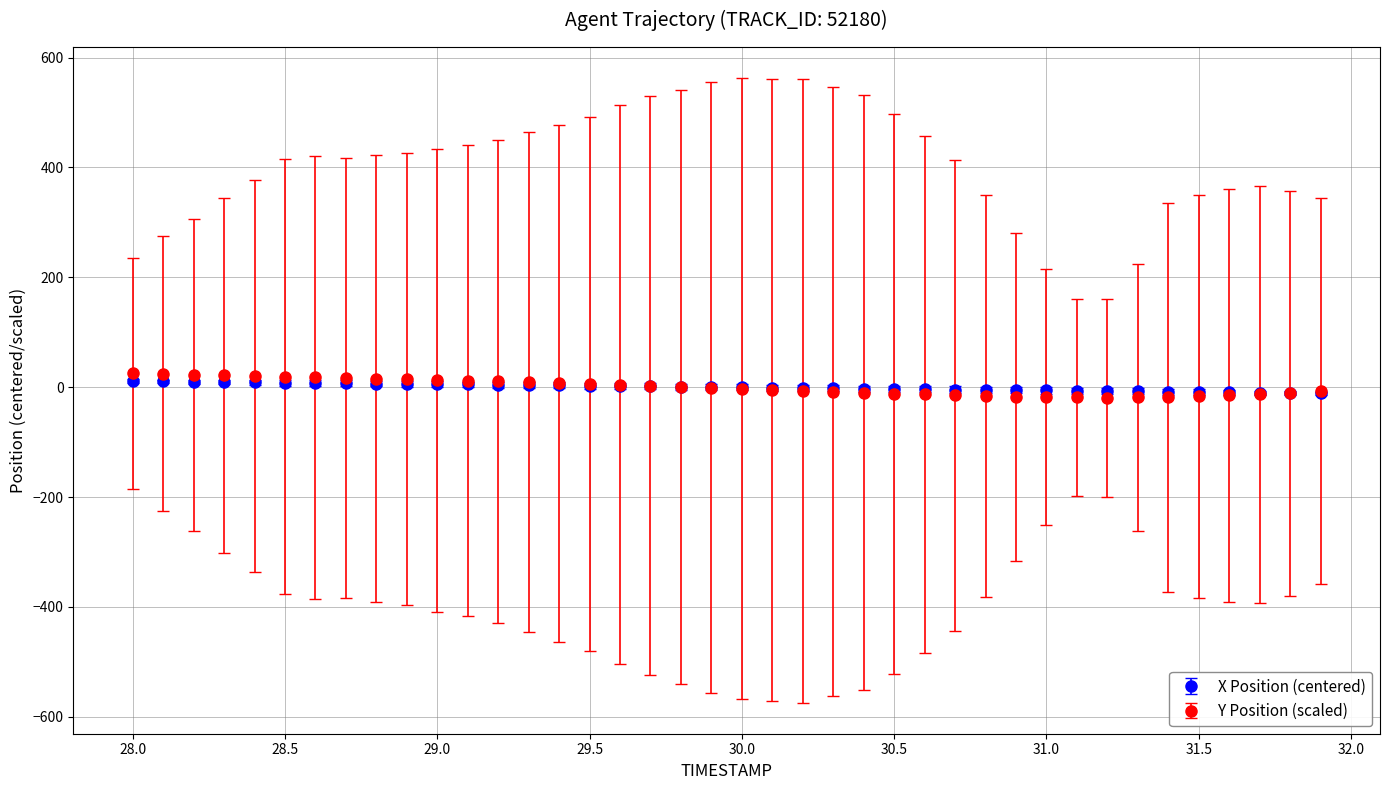

Which series has the widest spread of values?

Y Position (scaled)